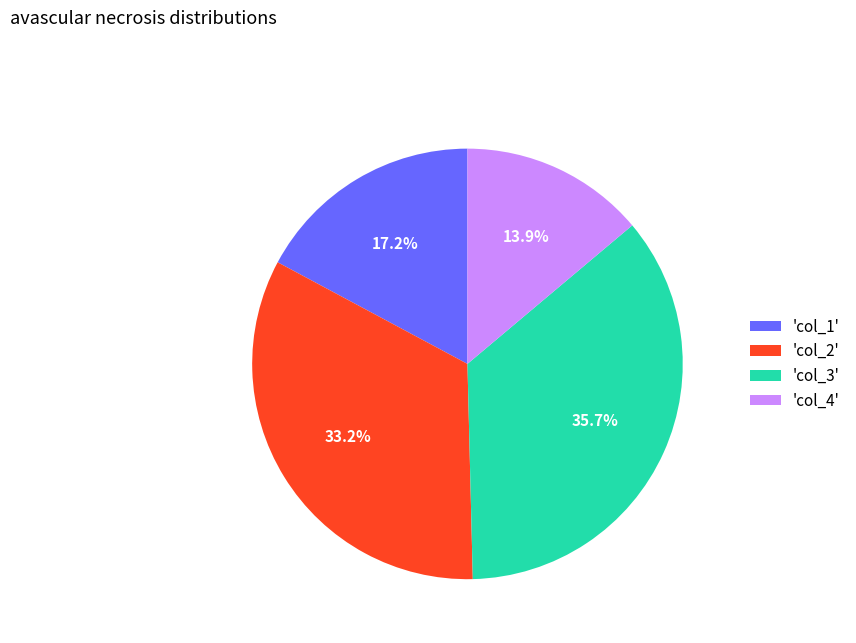

Approximately how many times larger is the value at 'col_1' compared to 'col_3'?

0.5